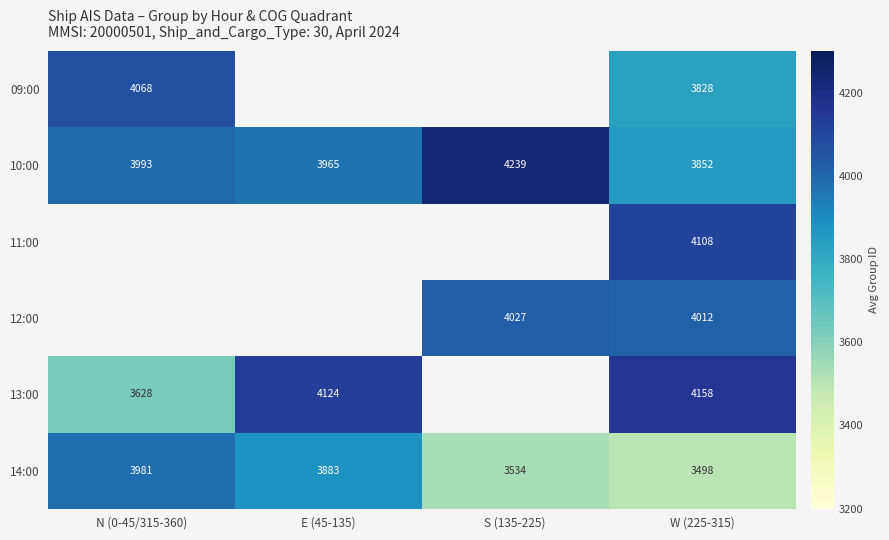

Is the value of 10:00 at W (225-315) greater than the value of 12:00 at W (225-315)?

No